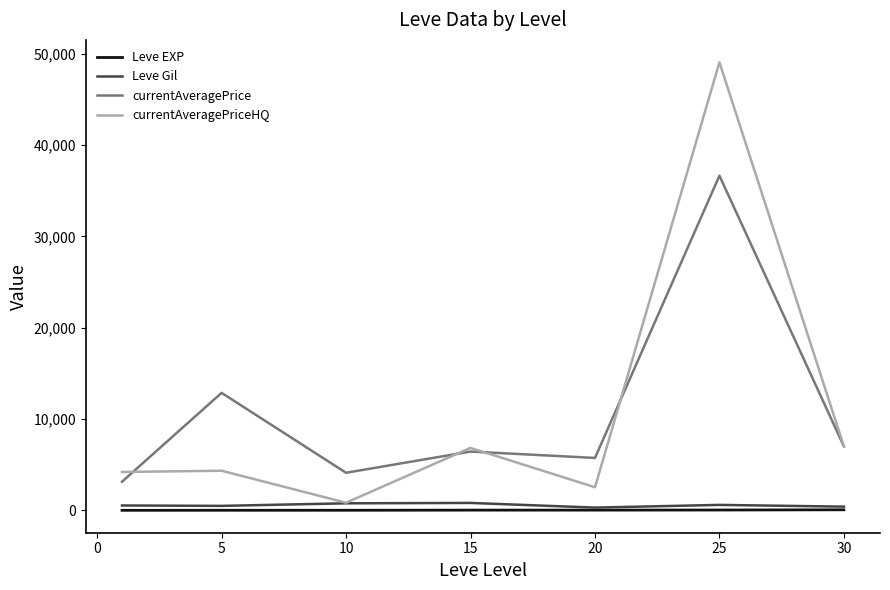

True or false: Leve EXP and currentAveragePrice cross at least once.

False